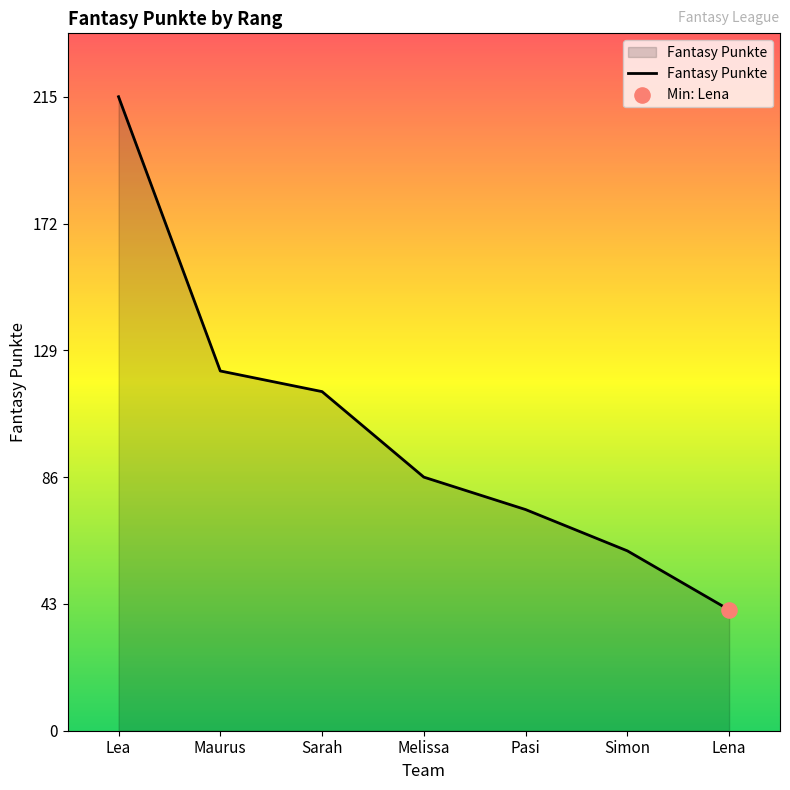

What is the ratio of the value at Maurus to the value at Simon?

2.0